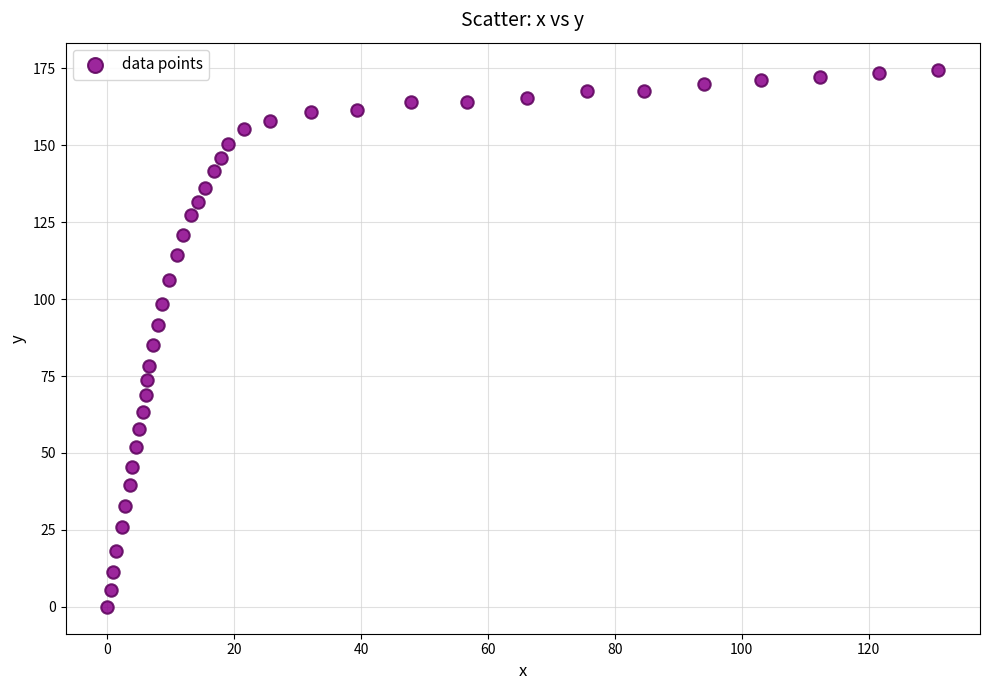

What is the range of Y values (max minus min)?

174.6